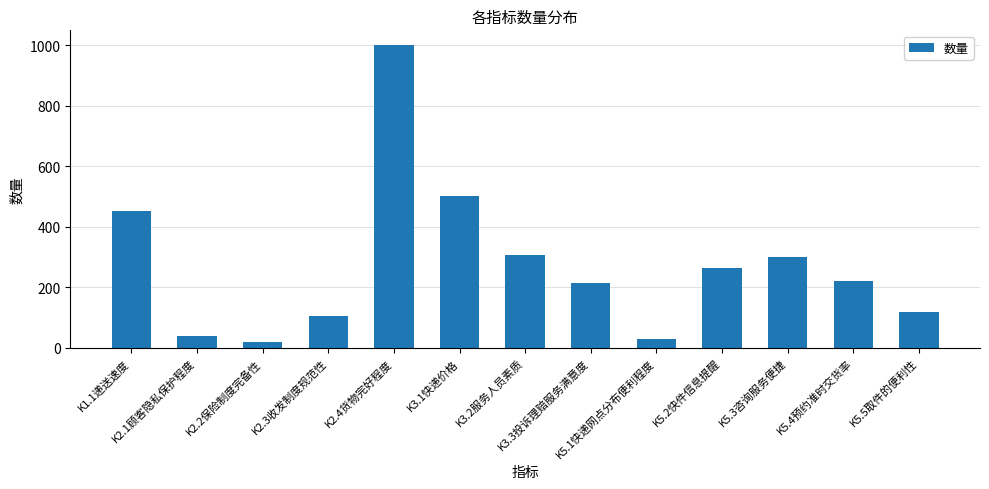

What is the sum of the values at K5.4预约准时交货率 and K2.2保险制度完备性?

240